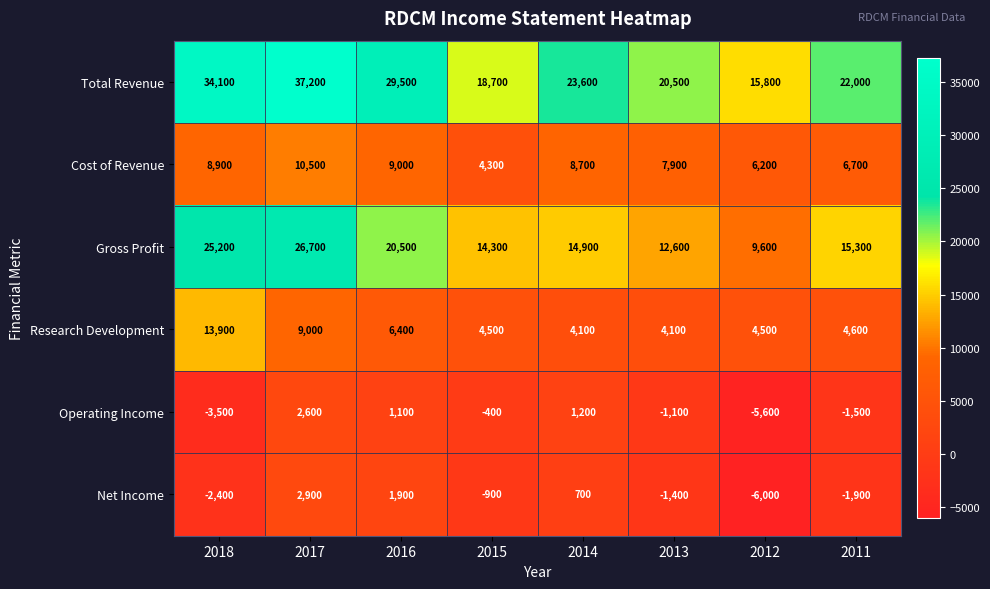

Which label corresponds to the largest value in the chart?

2017